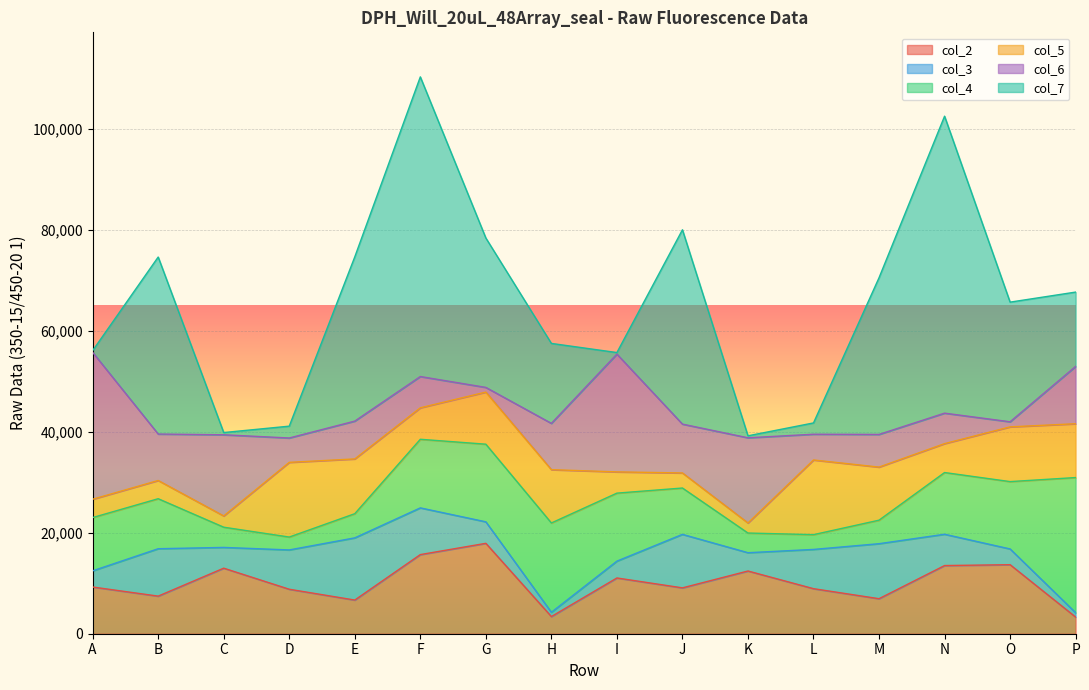

Rank the categories by col_5 value from lowest to highest.

K, C, J, B, A, I, N, F, G, M, H, P, O, E, L, D